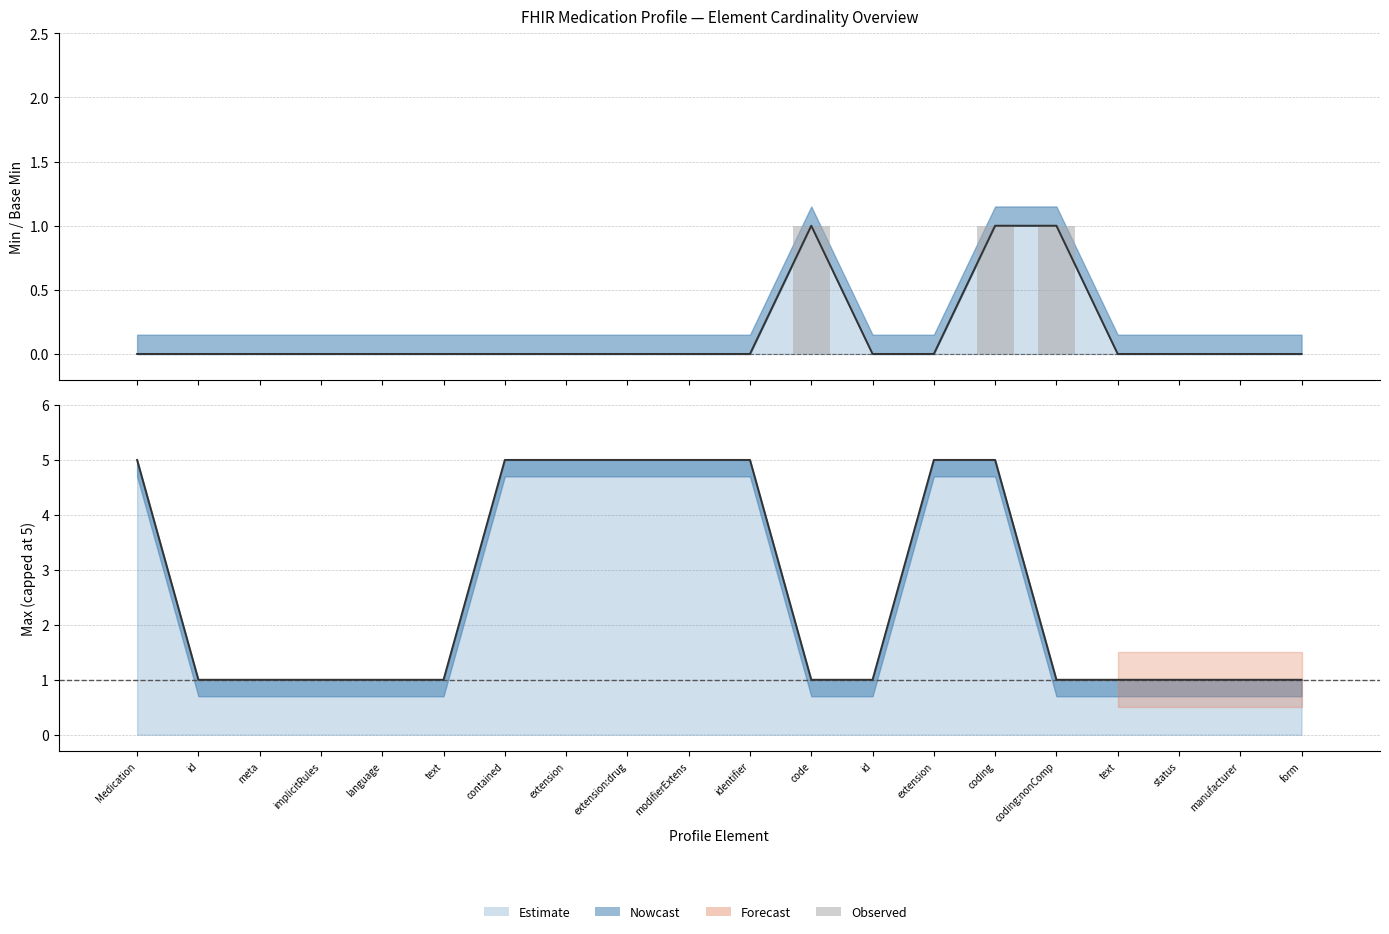

What is the difference between the maximum and minimum values?

1